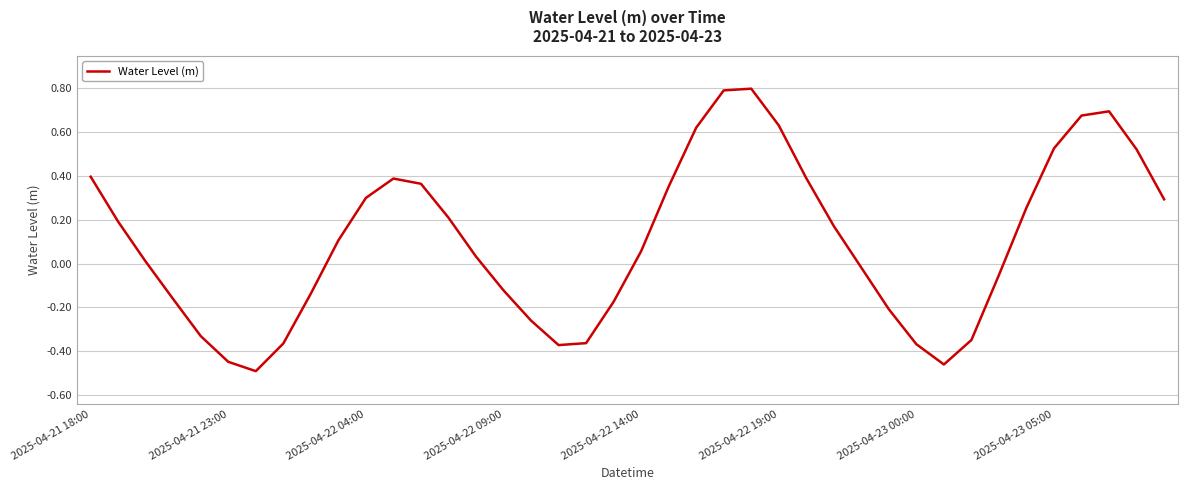

What is the greatest value displayed?

0.8